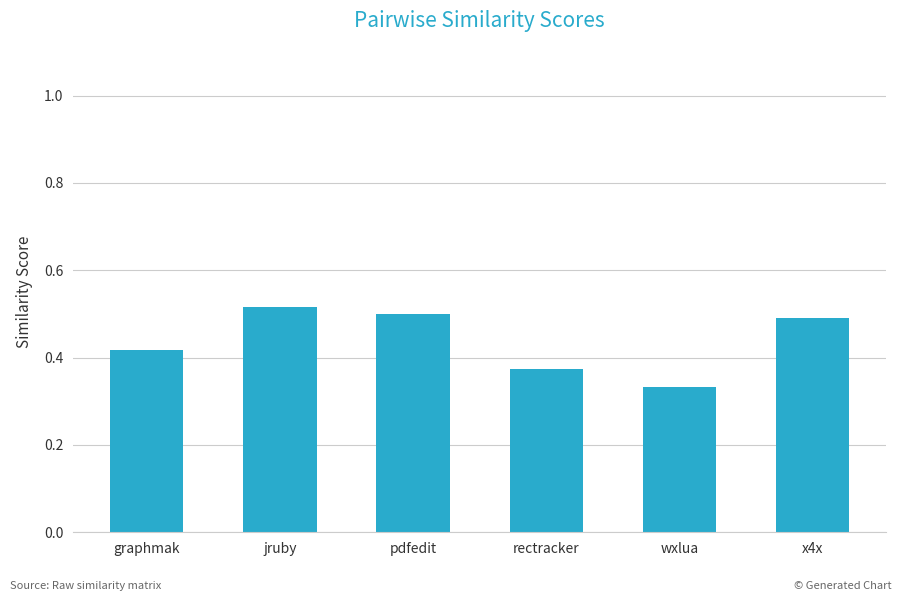

Count the number of categories in the chart.

6